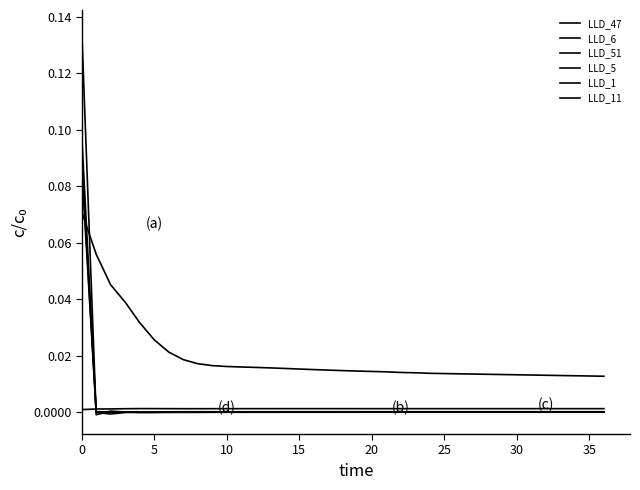

Reading right to left, list all the values displayed in this chart.

LLD_47: 0.0	0.0	0.0	0.0	0.0	0.0	0.0	0.0	0.0	0.0	0.0	0.0	0.0	0.0	0.0	0.0	0.0	0.0	0.0	0.0	0.0	0.0	0.0	0.0	0.0	0.0	0.0	0.0	0.0	0.0	0.0	0.0	0.0	0.0	0.0	0.1	0.1
LLD_6: -0.0	-0.0	-0.0	-0.0	-0.0	-0.0	-0.0	-0.0	-0.0	-0.0	-0.0	-0.0	-0.0	-0.0	-0.0	-0.0	-0.0	-0.0	-0.0	-0.0	-0.0	-0.0	-0.0	-0.0	-0.0	-0.0	-0.0	-0.0	-0.0	-0.0	-0.0	-0.0	-0.0	0.0	-0.0	-0.0	0.1
LLD_51: 0.0	0.0	0.0	0.0	0.0	0.0	0.0	0.0	0.0	0.0	0.0	0.0	0.0	0.0	0.0	0.0	0.0	0.0	0.0	0.0	0.0	0.0	0.0	0.0	0.0	0.0	0.0	-0.0	-0.0	-0.0	-0.0	-0.0	-0.0	0.0	0.0	-0.0	0.1
LLD_5: 0.0	0.0	0.0	0.0	0.0	0.0	0.0	0.0	0.0	0.0	0.0	0.0	0.0	0.0	0.0	0.0	0.0	0.0	0.0	0.0	0.0	0.0	0.0	0.0	0.0	0.0	0.0	0.0	0.0	0.0	0.0	-0.0	-0.0	-0.0	-0.0	-0.0	0.1
LLD_1: 0.0	0.0	0.0	0.0	0.0	0.0	0.0	0.0	0.0	0.0	0.0	0.0	0.0	0.0	0.0	0.0	0.0	0.0	0.0	0.0	0.0	0.0	0.0	0.0	0.0	0.0	0.0	0.0	0.0	0.0	0.0	0.0	0.0	0.0	0.0	0.0	0.0
LLD_11: 0.0	0.0	0.0	0.0	0.0	0.0	0.0	0.0	0.0	0.0	0.0	0.0	0.0	0.0	0.0	0.0	0.0	0.0	0.0	0.0	0.0	0.0	0.0	0.0	0.0	0.0	0.0	0.0	0.0	0.0	0.0	0.0	0.0	0.0	0.0	0.0	0.1